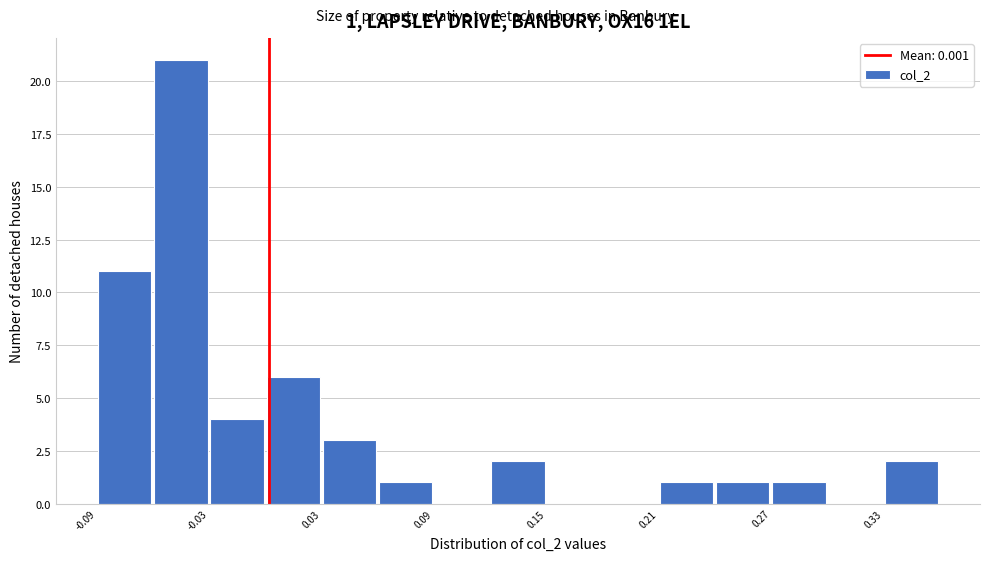

Read against the x-axis, roughly where is the centre of the tallest bar?

-0.05